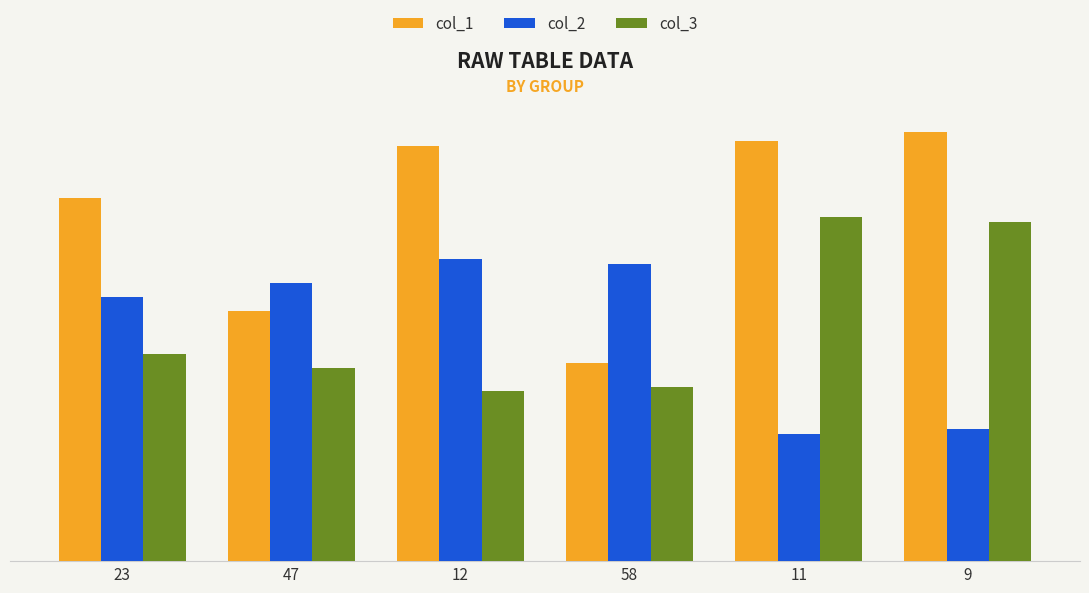

Are the bars horizontal?

No